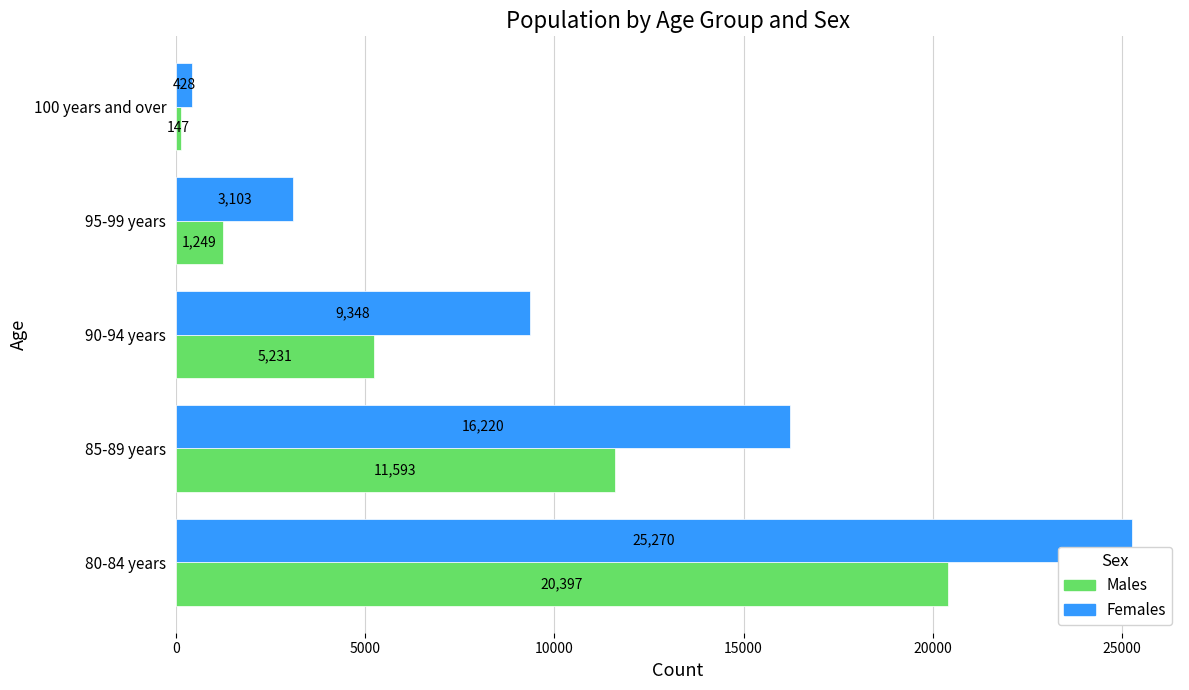

What are all the series names shown in the legend?

Males, Females